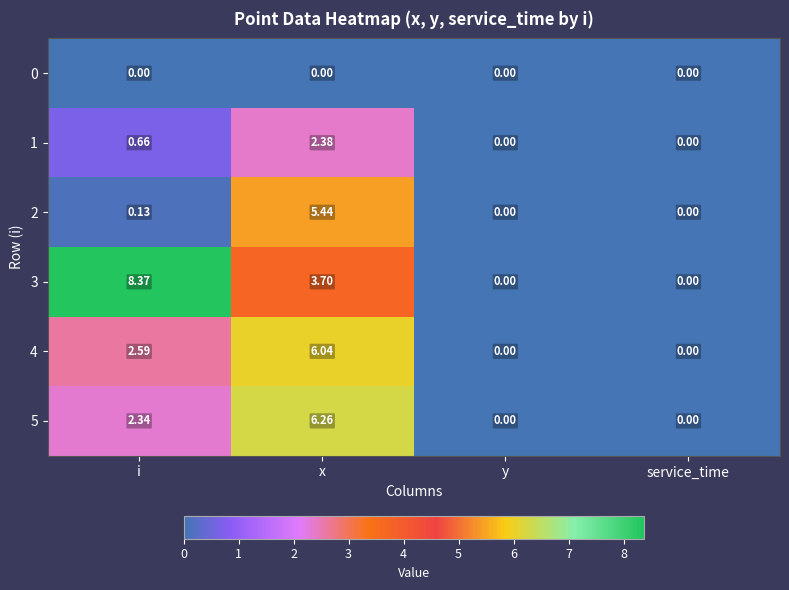

At x, list the series in order from largest to smallest.

5, 4, 2, 3, 1, 0